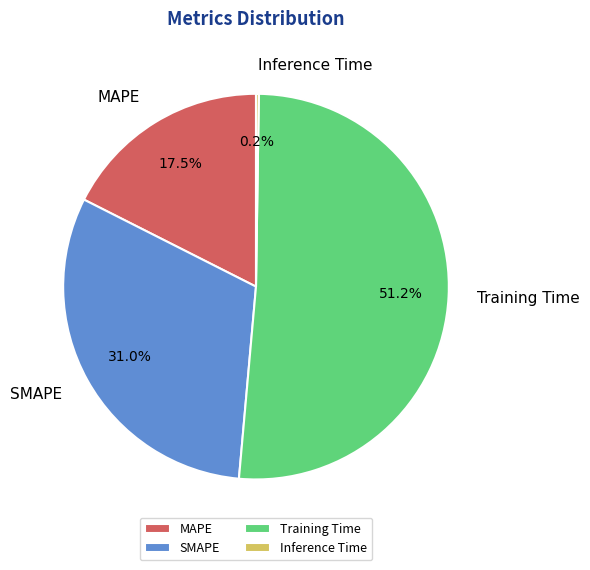

What is the largest slice in the pie chart?

Training Time